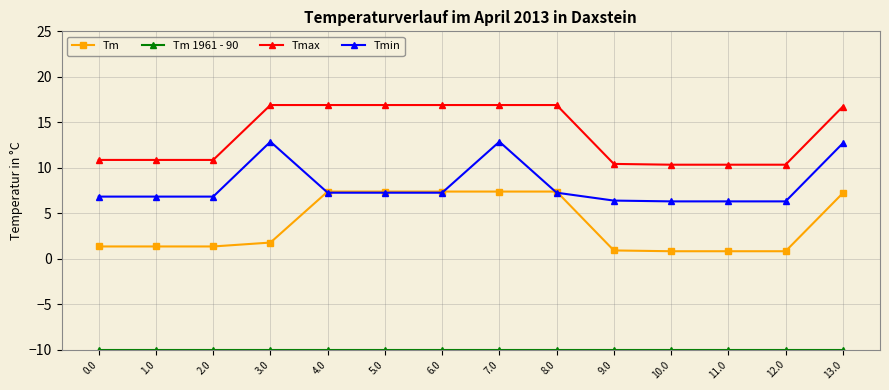

What is the label of the 6th point from the left?

5.0